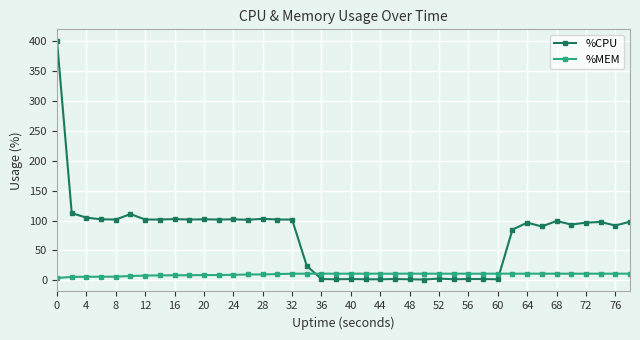

Which series ends up on top after the final intersection of %MEM and %CPU?

%CPU